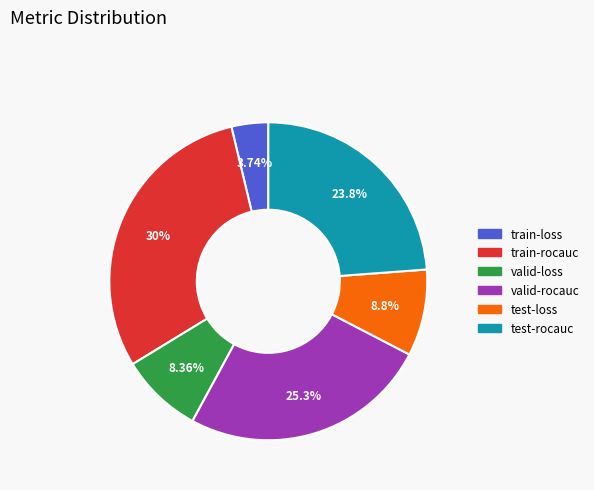

To the nearest percent, what portion does train-rocauc represent?

30%